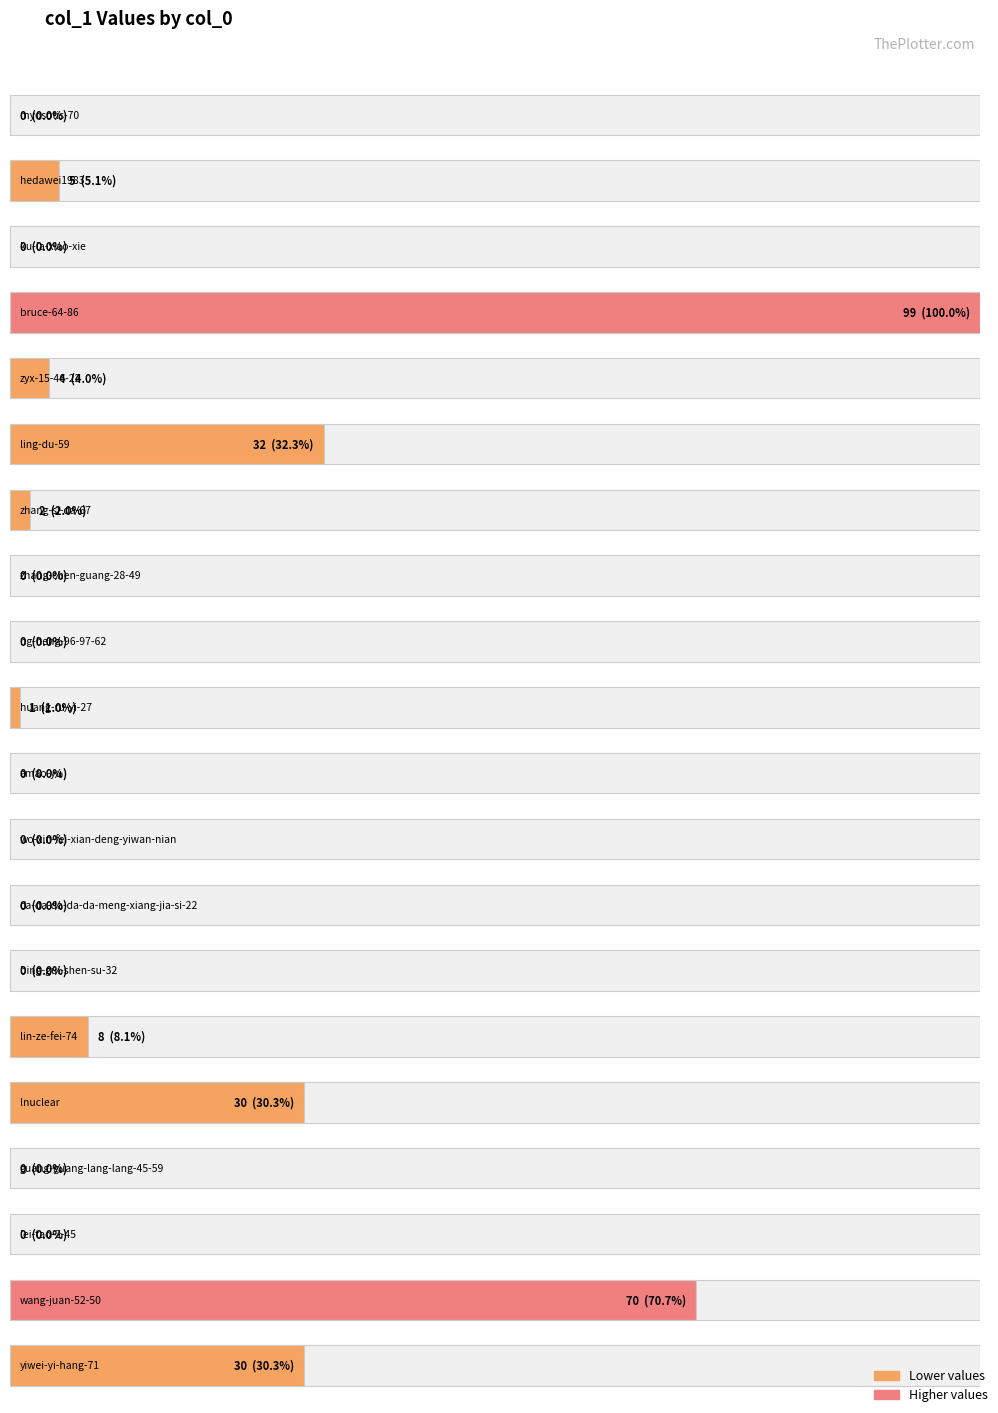

How many values exceed 1?

9